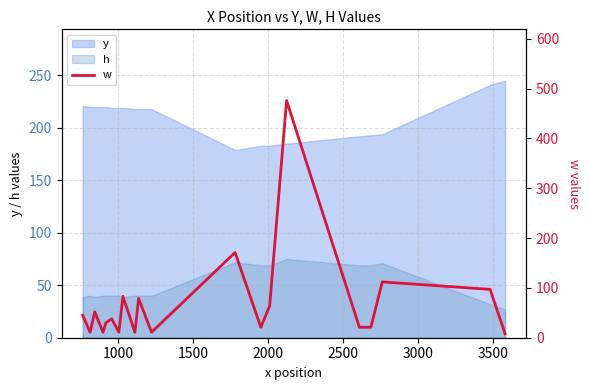

What is the lowest value of the y series?

179